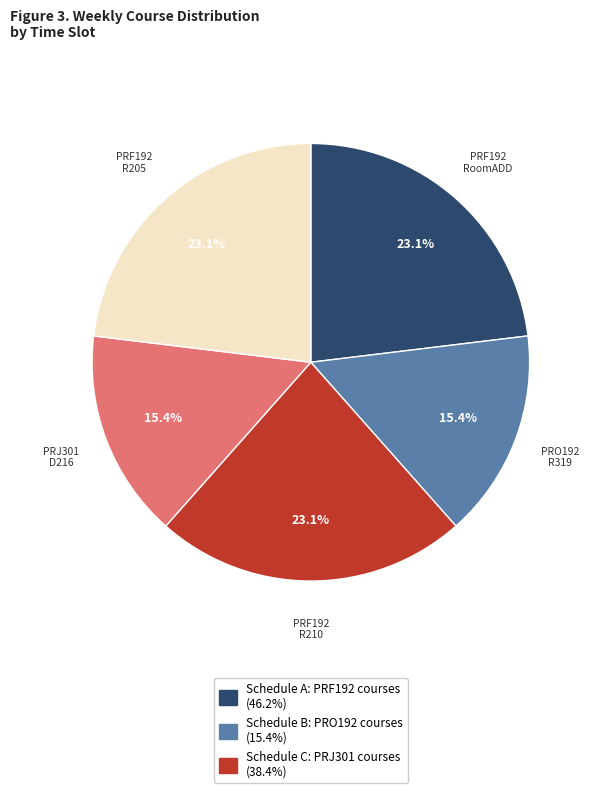

Is there a majority slice in this chart?

No